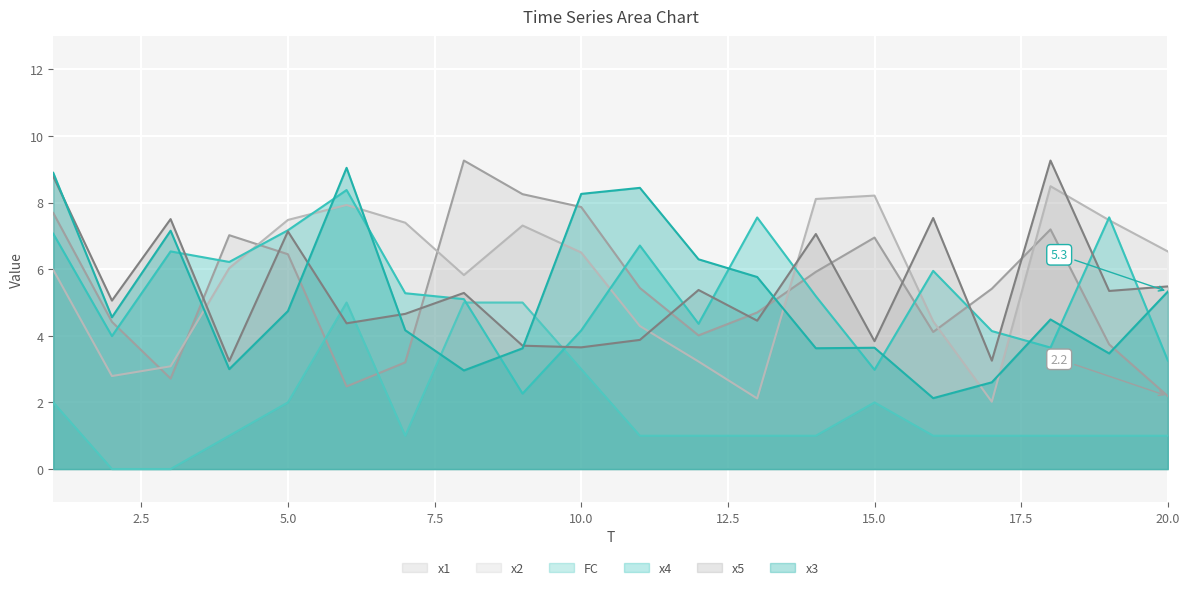

What is the highest value of the x1 series?

9.3